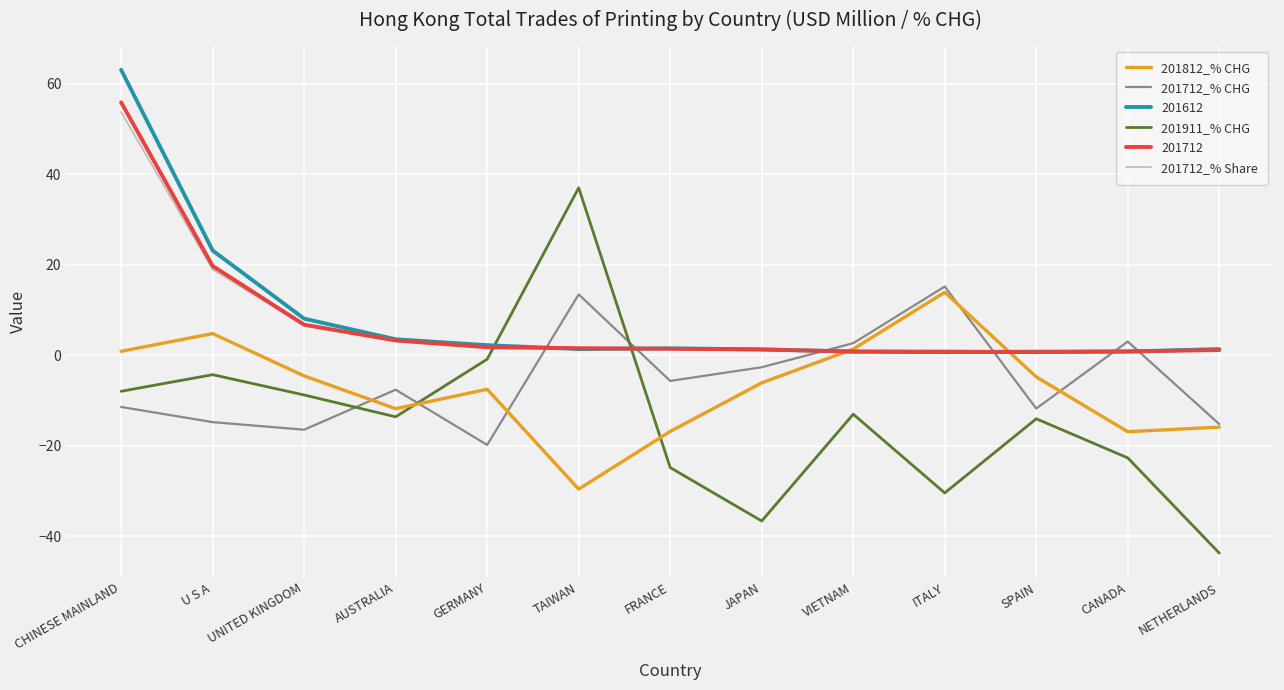

What is the difference between the maximum and minimum values in the 201712_% Share series?

53.1